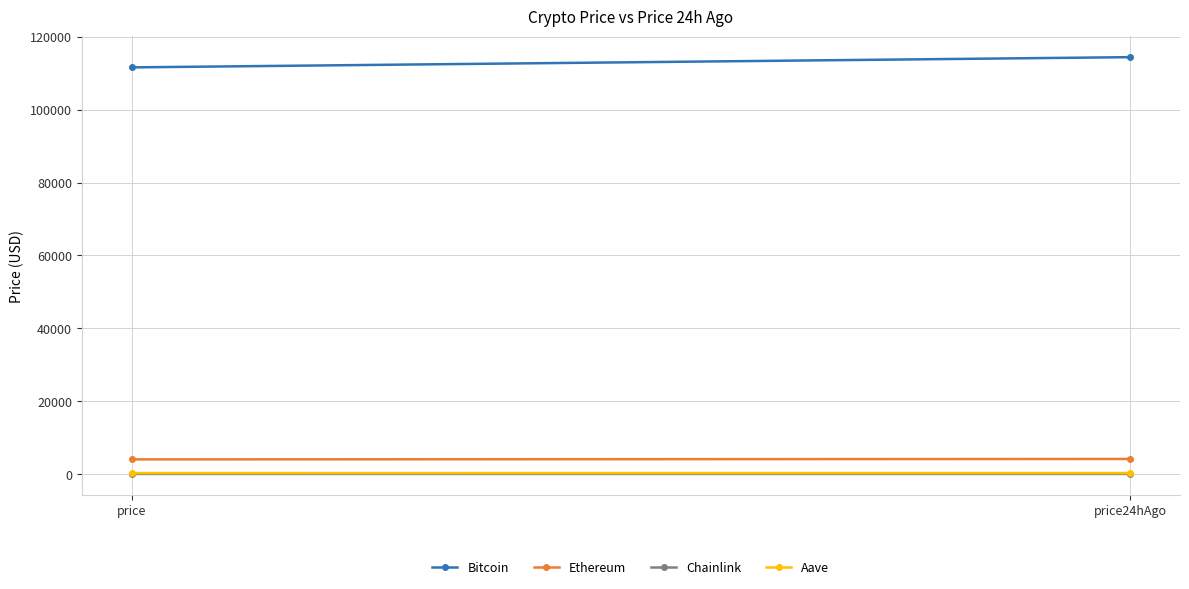

Which series has the widest spread of values?

Bitcoin